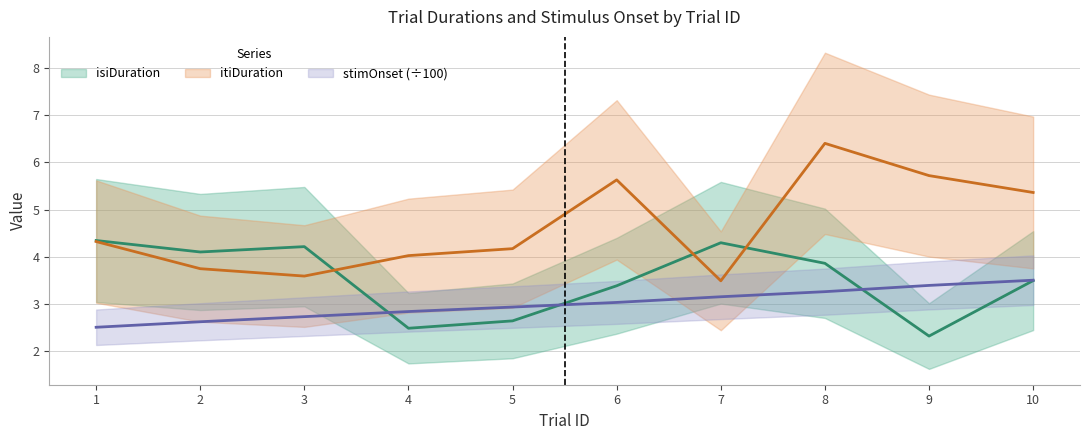

Which category has the lowest value in the isiDuration series?

9